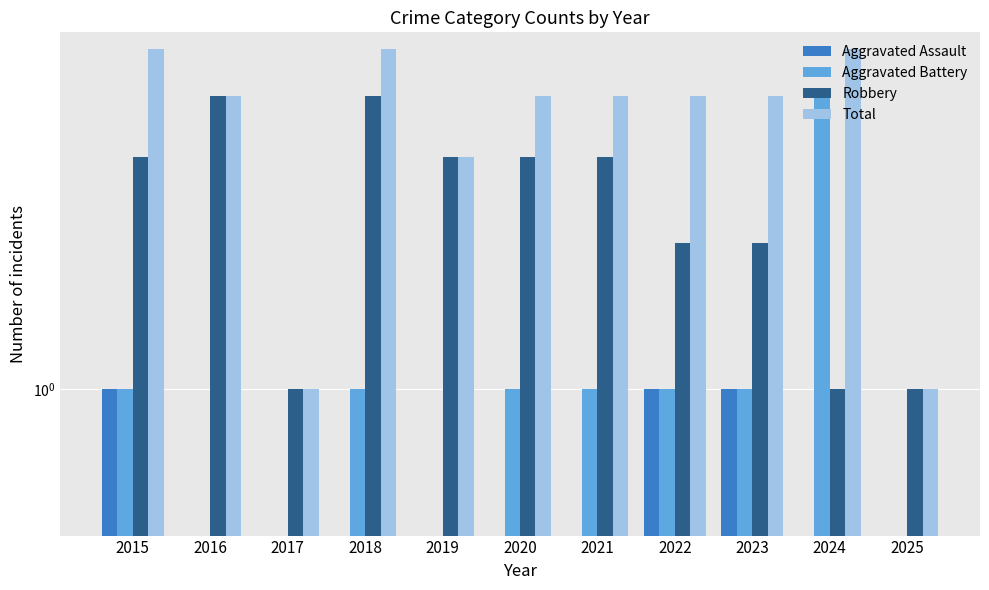

What is the difference between the highest and lowest values at 2015?

4